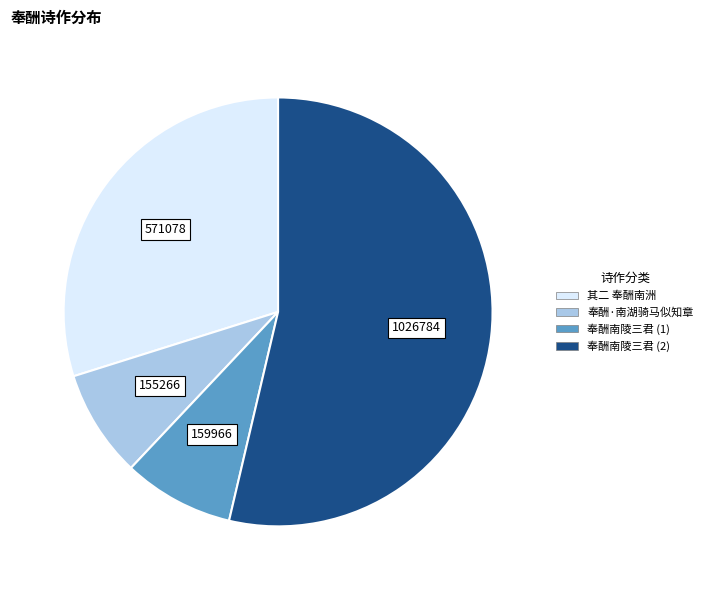

Does any single category account for the majority?

Yes